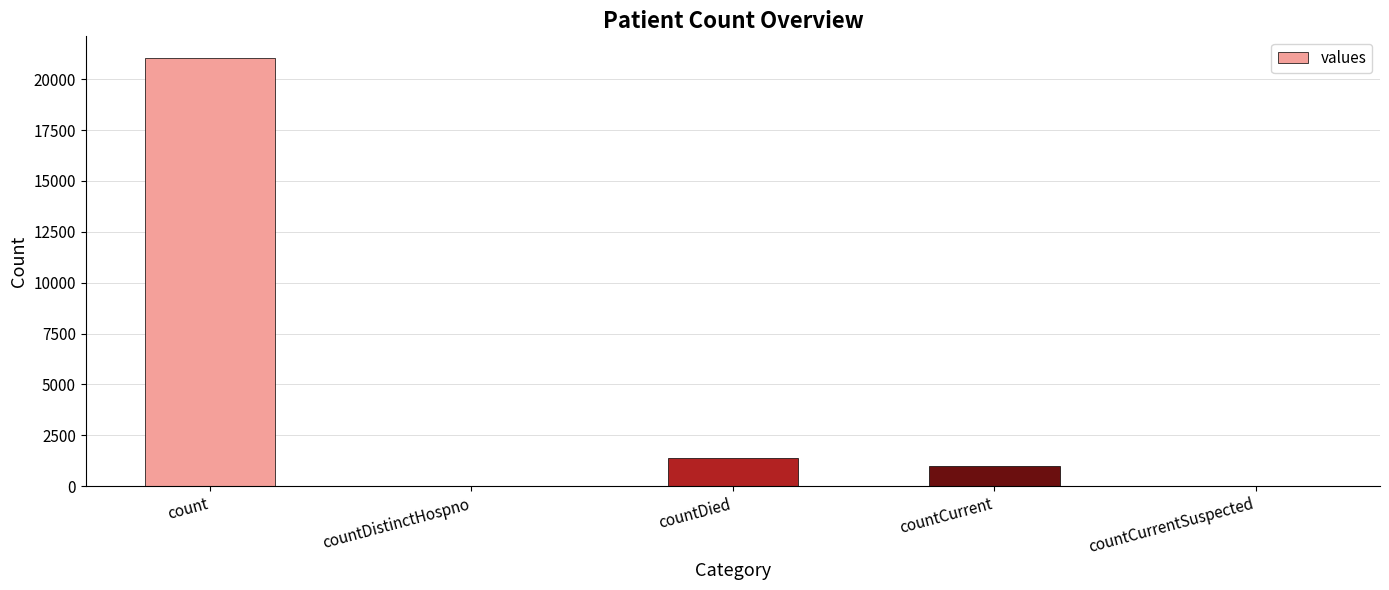

What is the approximate value at count, to the nearest 10?

21050